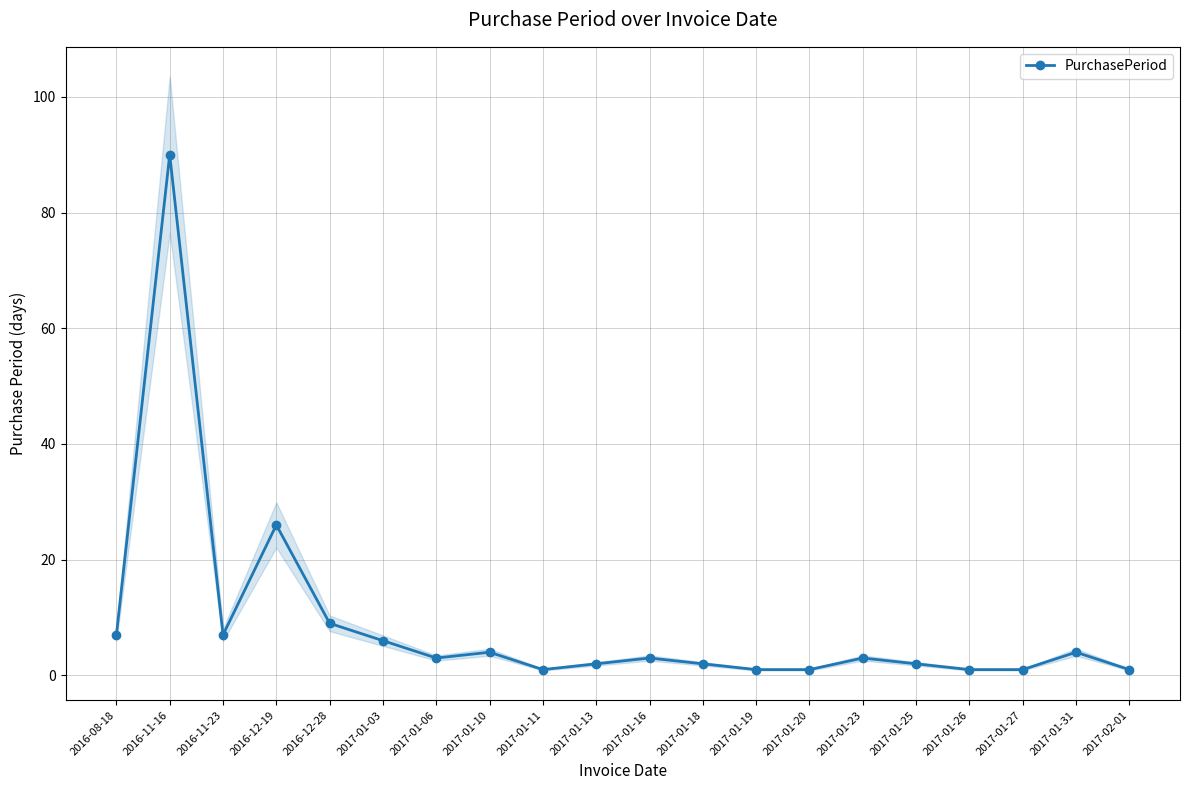

What is the average value?

9